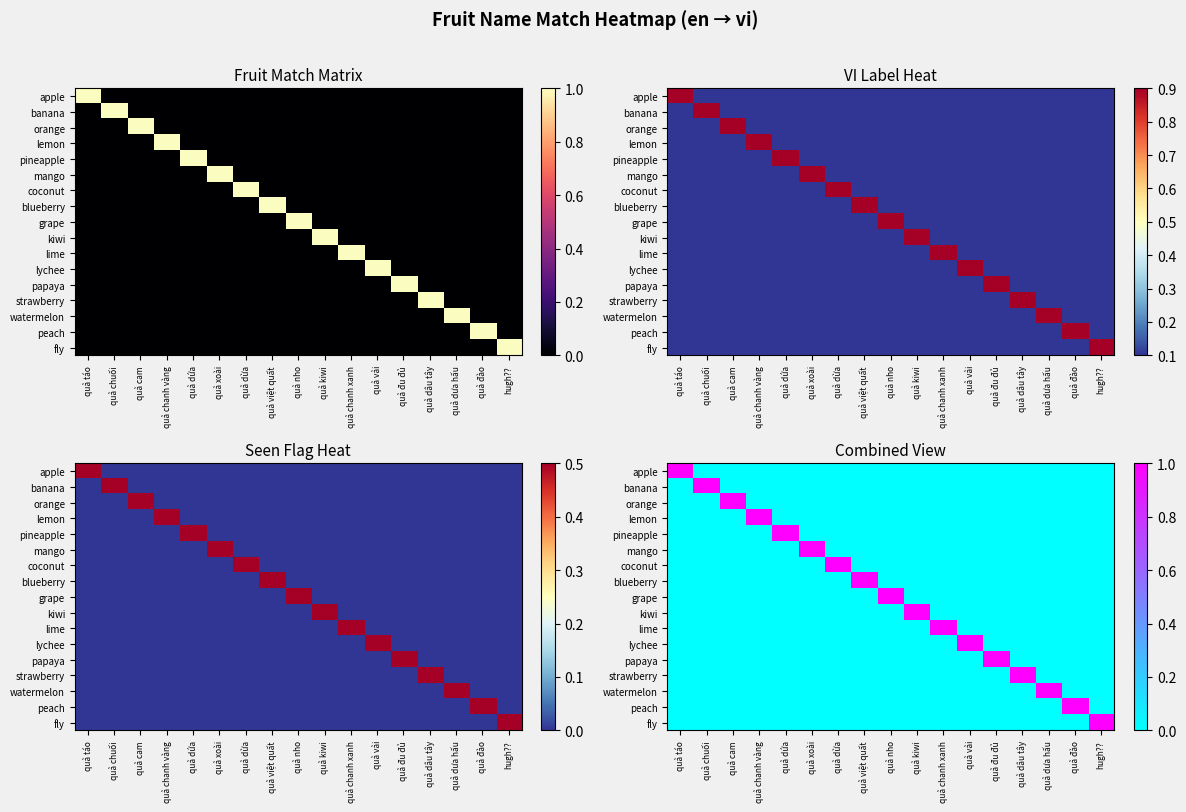

At which label is lime closest to 0?

quả táo